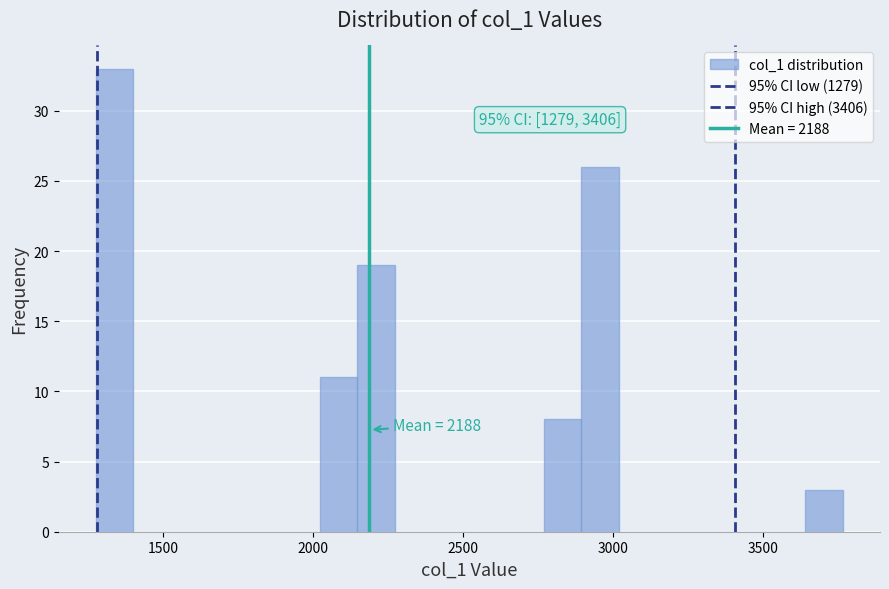

Around what value on the x-axis is the tallest bar? Give the approximate position of its centre, as read against the axis.

1350